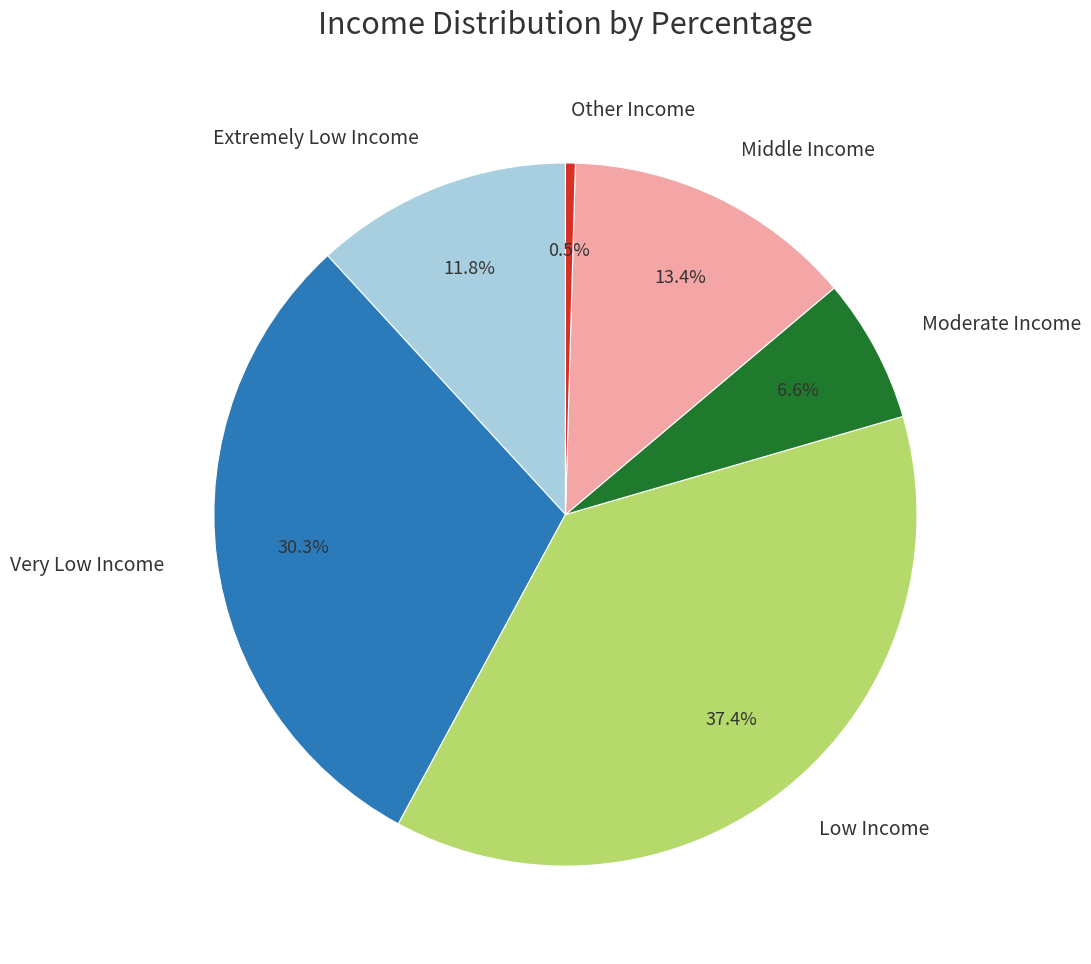

Is there a majority slice in this chart?

No